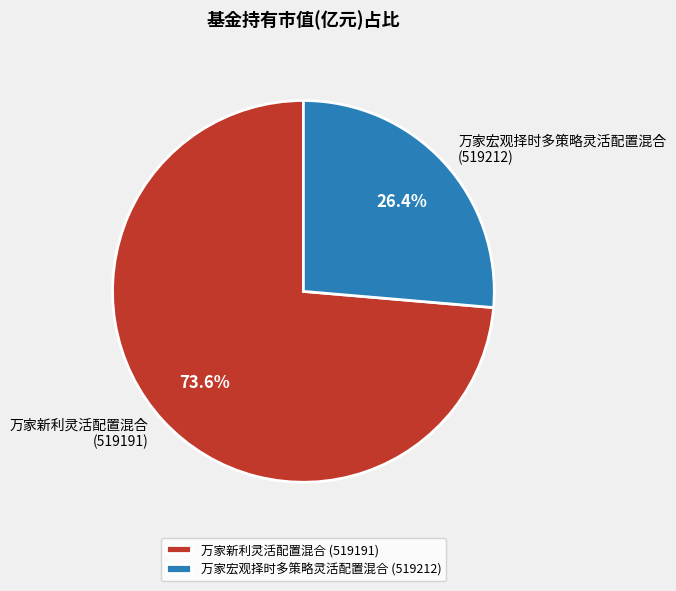

Which category has the biggest portion of the pie?

万家新利灵活配置混合 (519191)